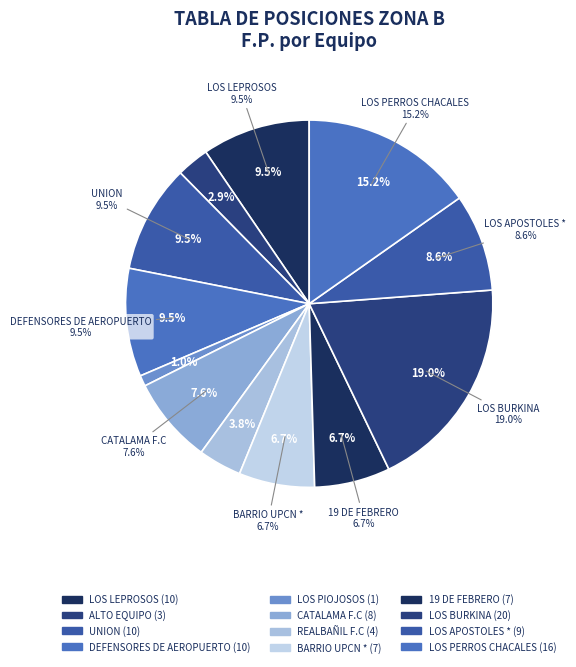

Combined, do LOS APOSTOLES * and REALBAÑIL F.C account for over 50%?

No